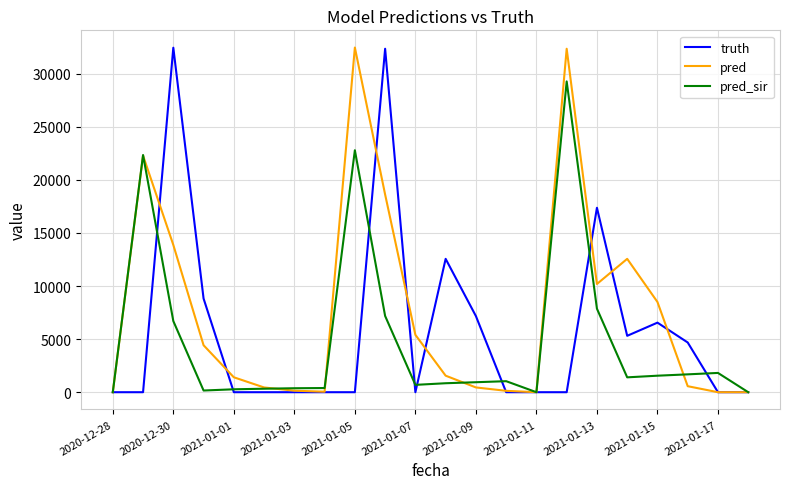

What is the highest value of the pred series?

32467